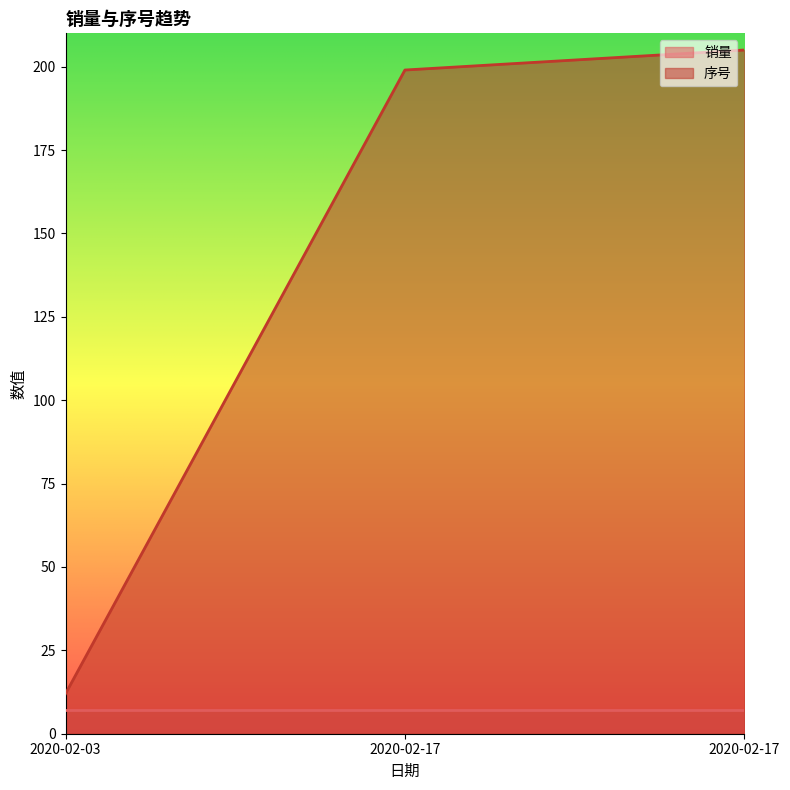

What is the sum of the values at 2020-02-03 and 2020-02-17?

211